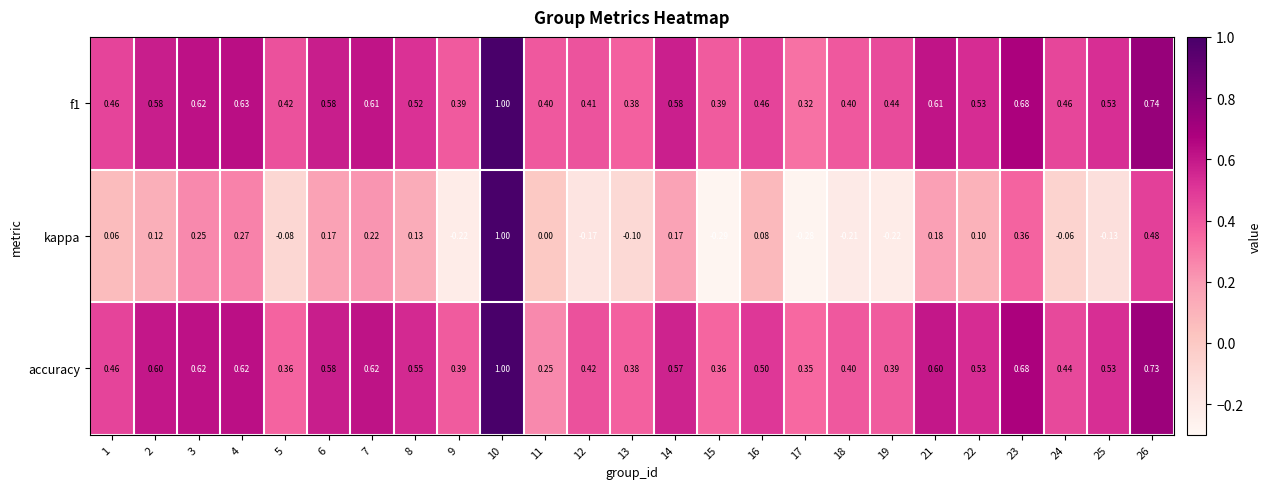

Is the value of accuracy at 1 greater than the value of f1 at 26?

No